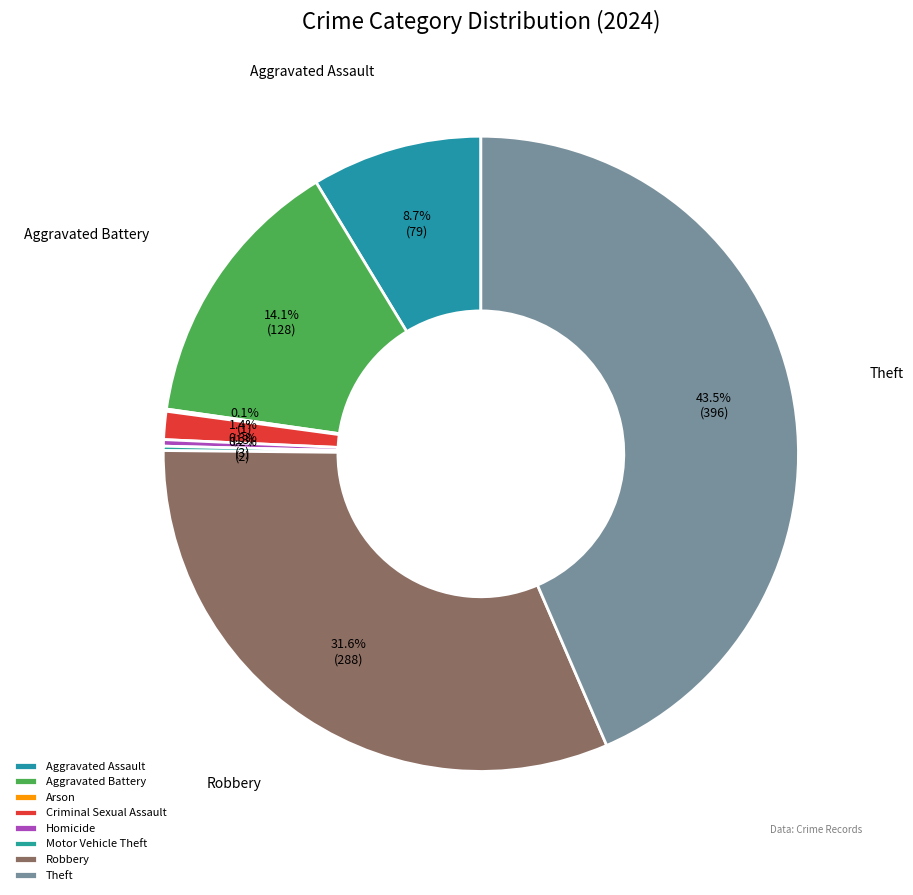

Does Robbery account for over 50% of the chart?

No